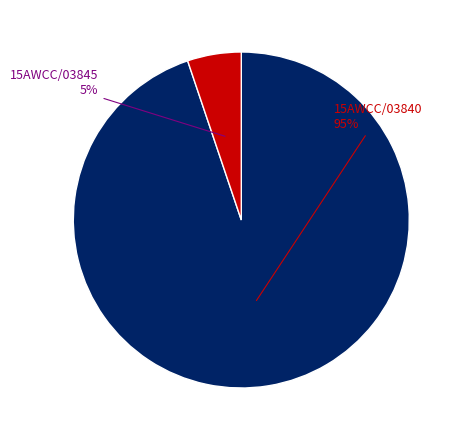

Is there a majority slice in this chart?

Yes